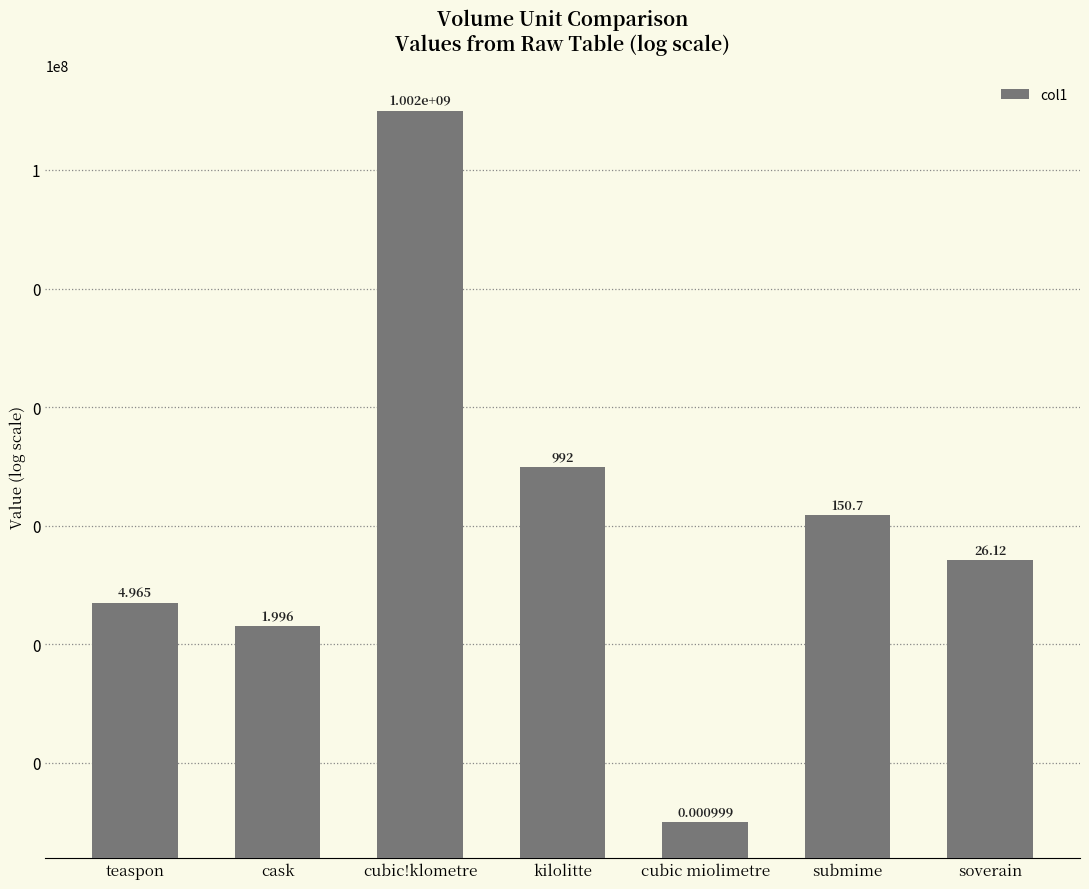

List the labels in order of value, smallest first.

cubic miolimetre, cask, teaspon, soverain, submime, kilolitte, cubic!klometre